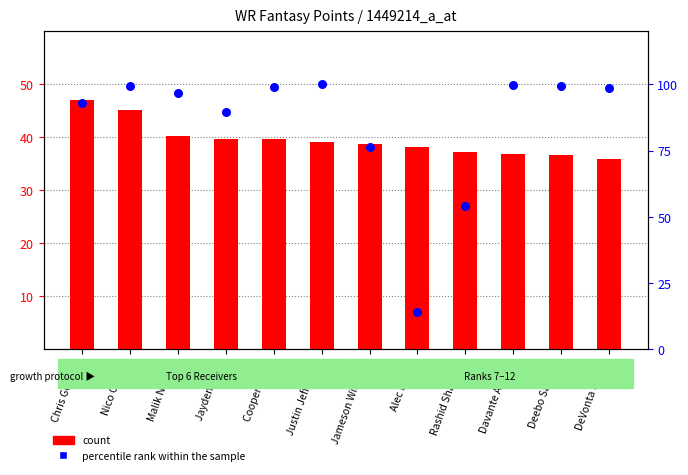

Which series reaches the minimum Y coordinate?

percentile rank within the sample